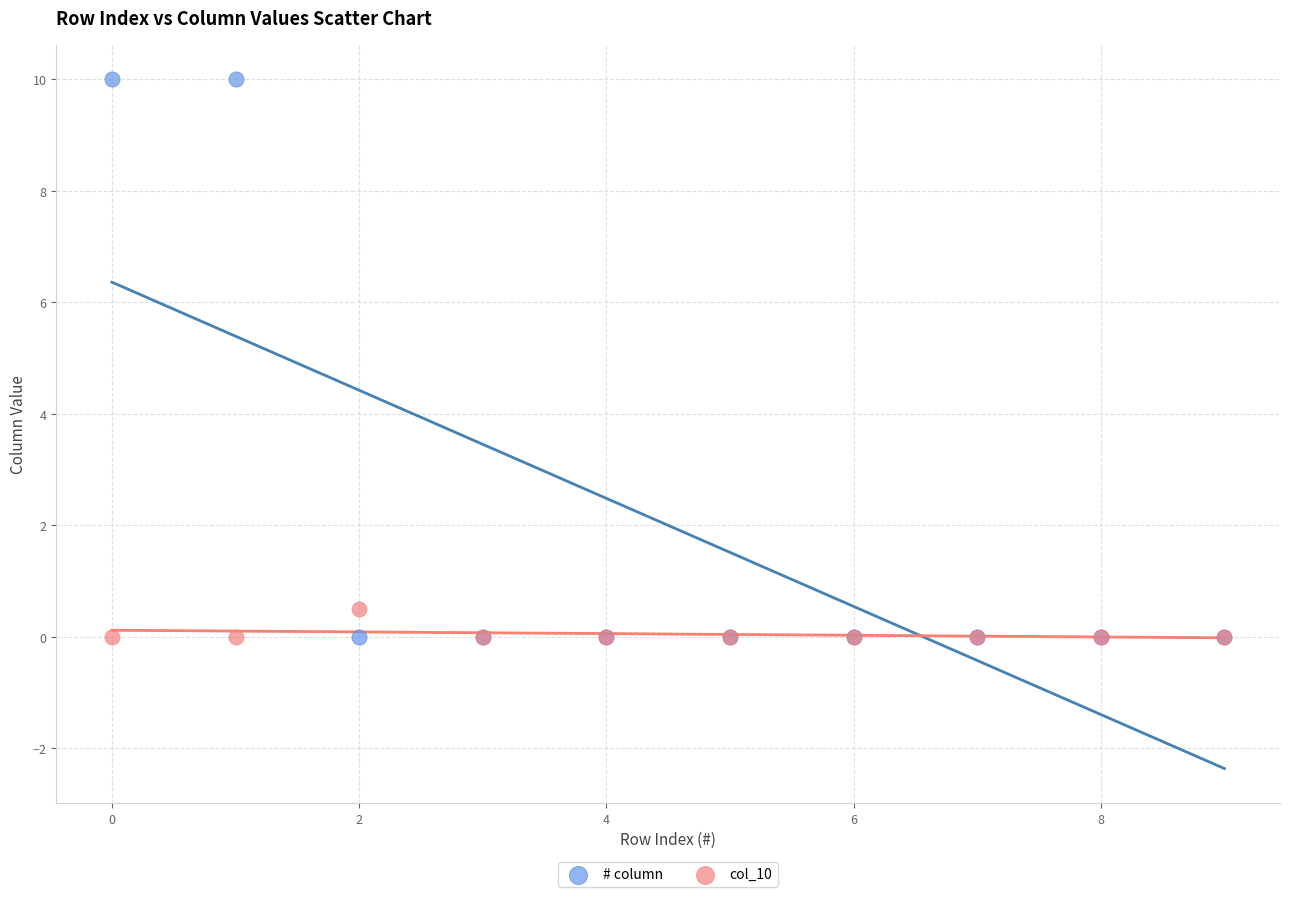

Which series has the largest Y range (max minus min)?

# column